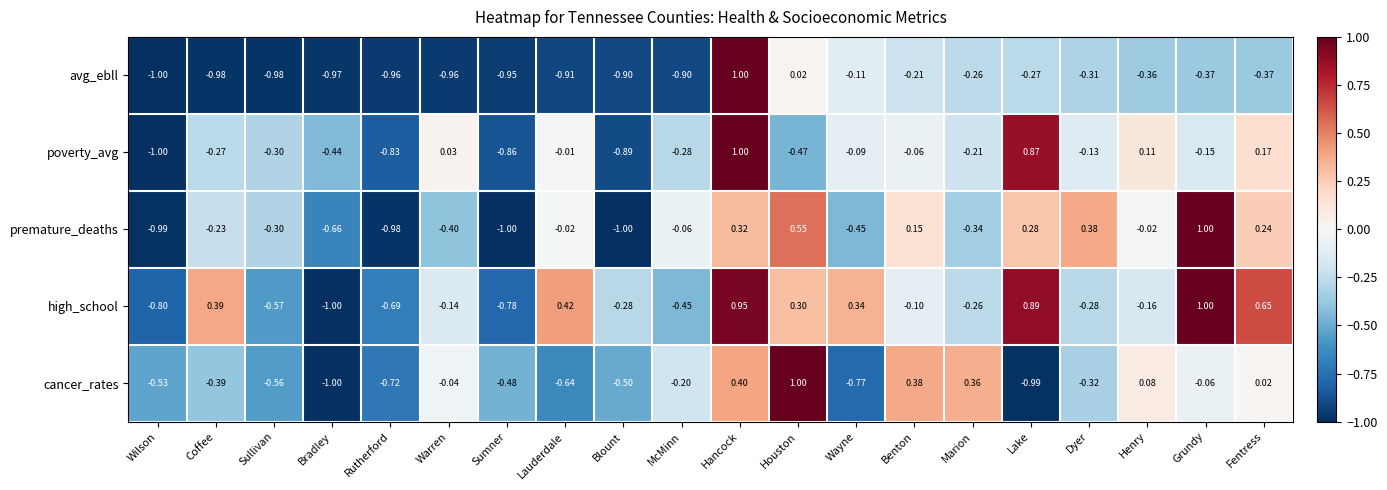

What is the total value across all series at Lauderdale?

-1.2